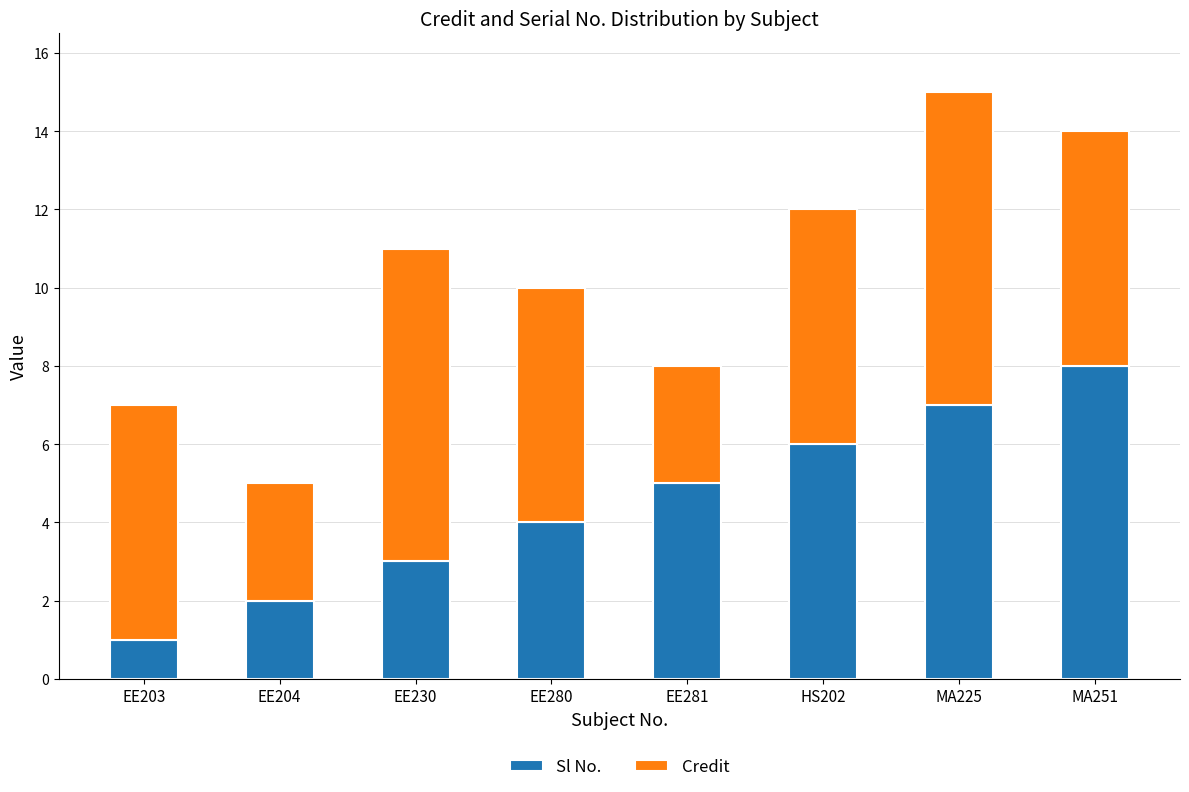

Reading left to right, transcribe the values for Sl No..

1	2	3	4	5	6	7	8